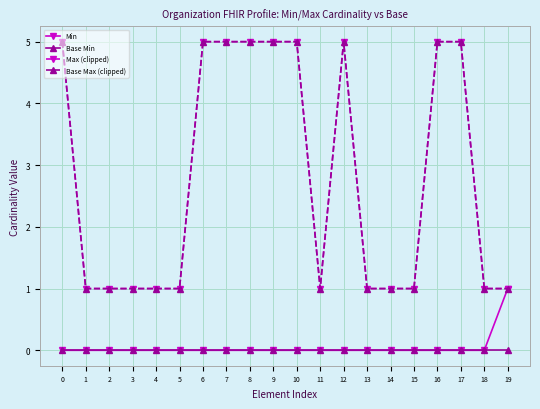

Which series has the largest total across all categories?

Max (clipped)